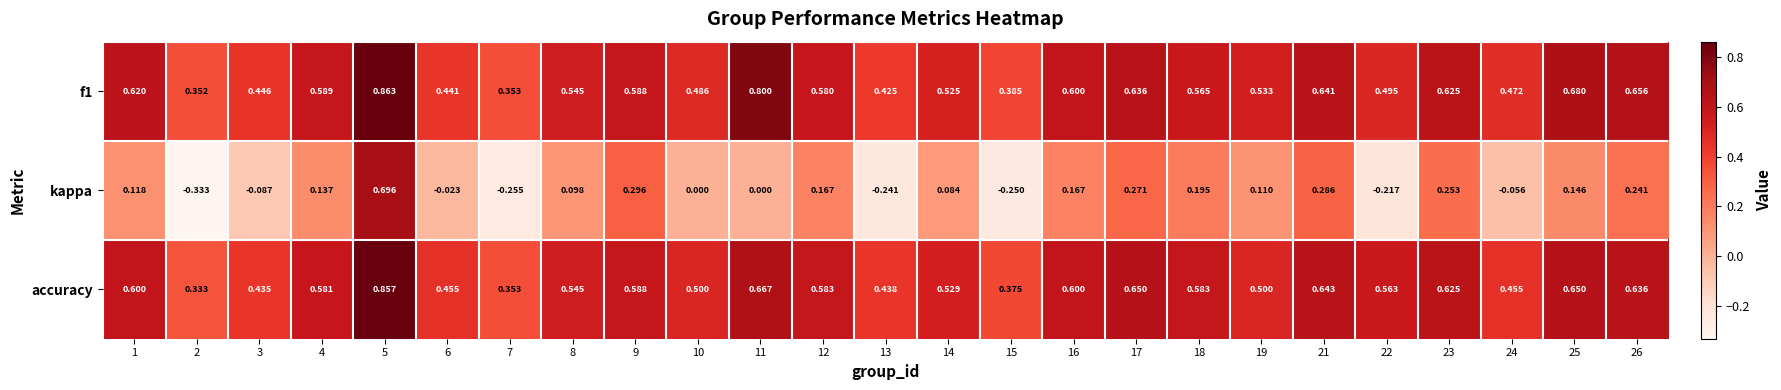

List the series in order of their peak value, highest first.

f1, accuracy, kappa